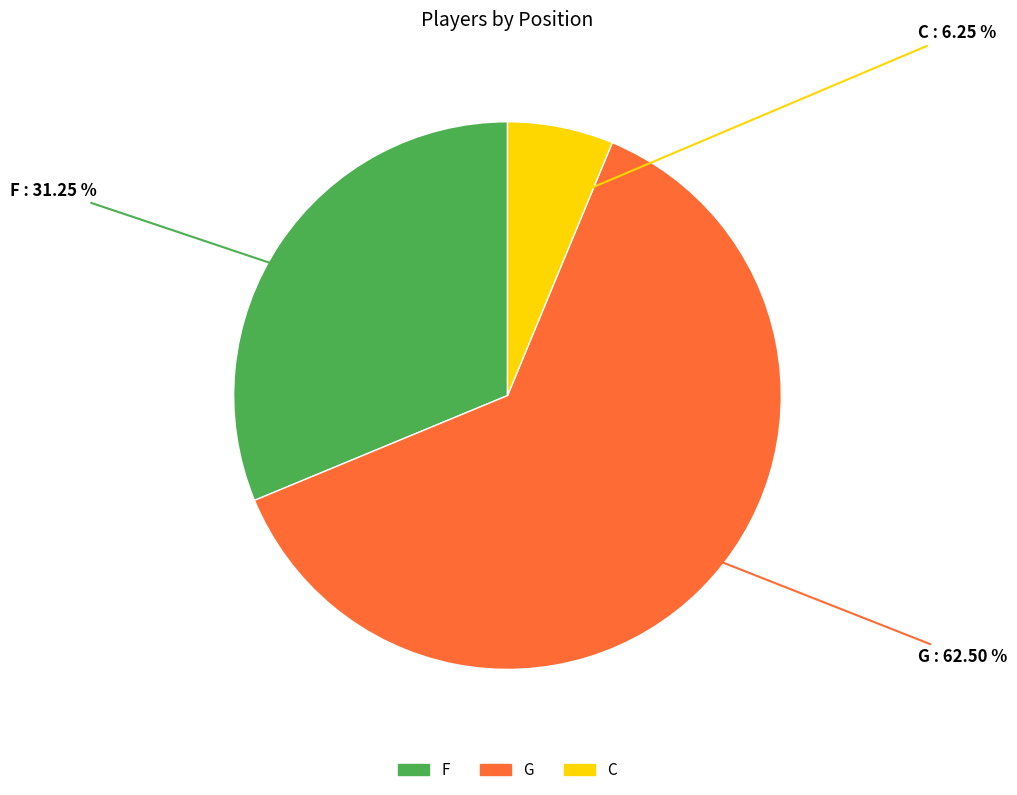

Which has a higher value, C or G?

G